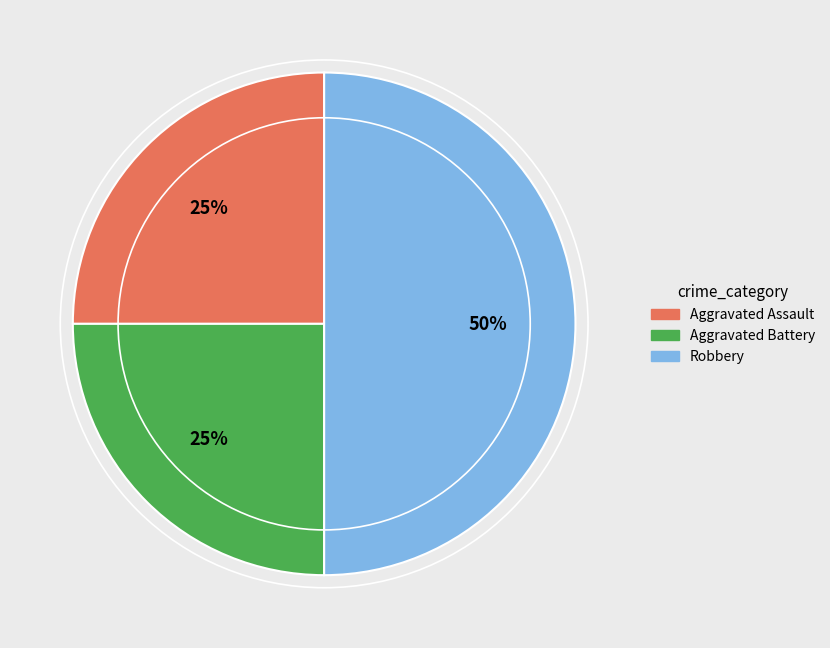

Is the sum of Aggravated Assault and Robbery greater than half?

Yes